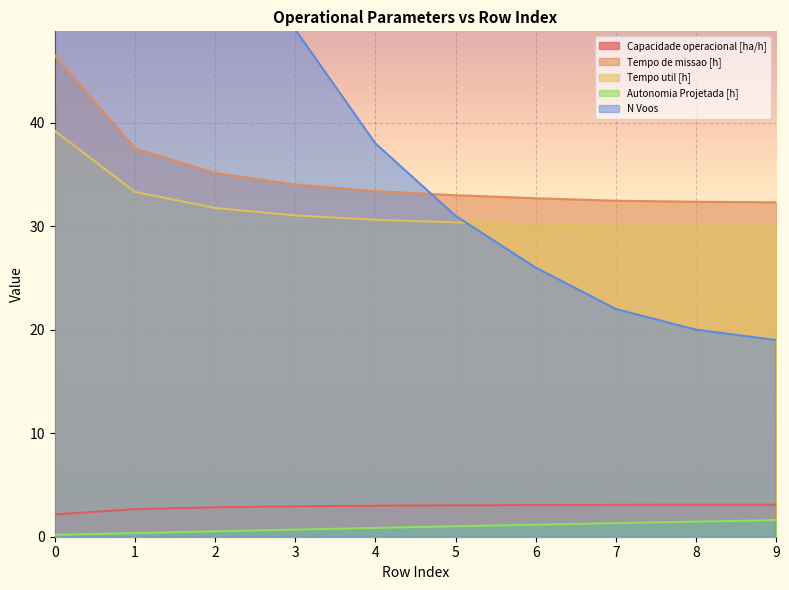

Between 0 and 2, which series saw the biggest shift?

N Voos